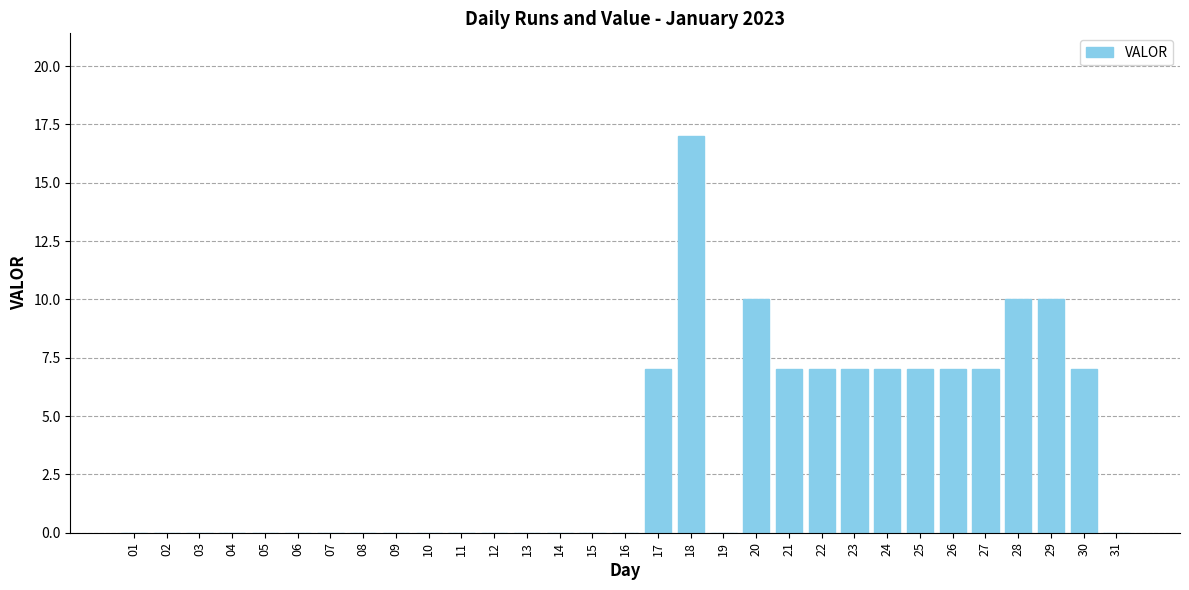

True or false: the data shows -6 at 11.

False